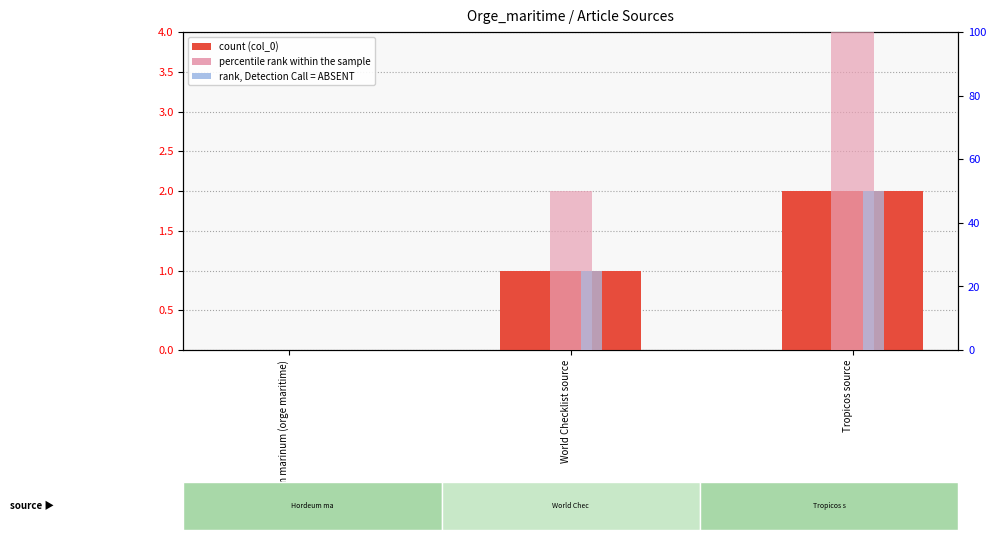

Rank the categories by col_0 value from lowest to highest.

Hordeum marinum (orge maritime), World Checklist source, Tropicos source